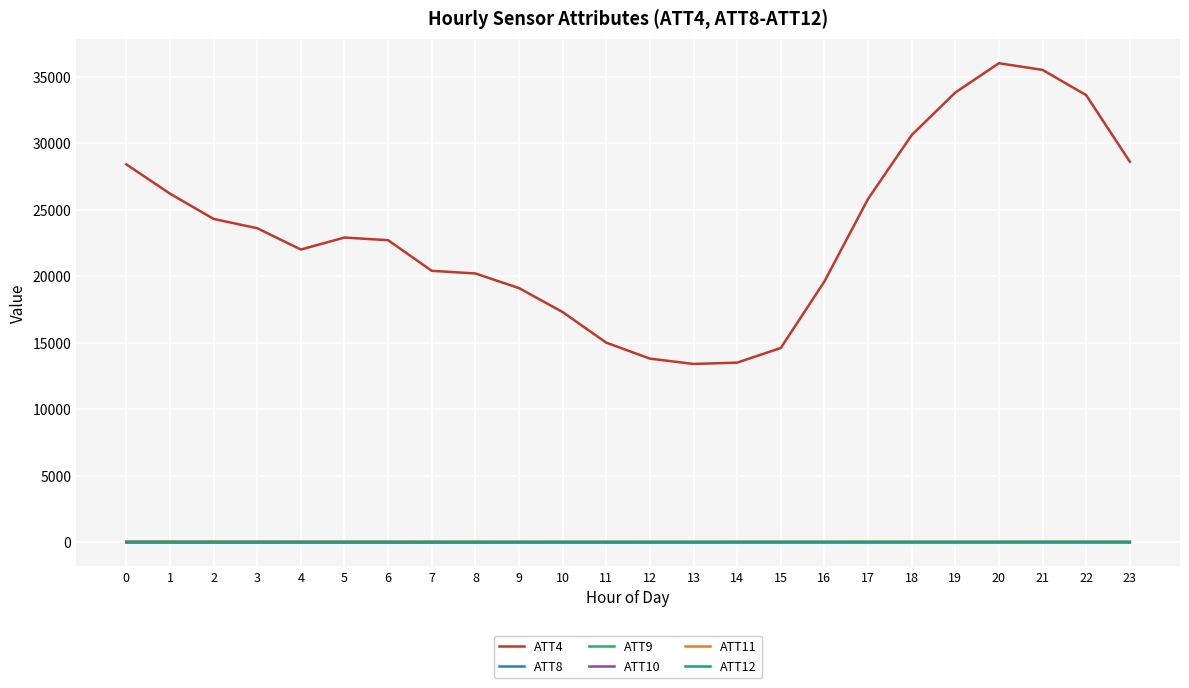

At which label does ATT10 first exceed 1?

11